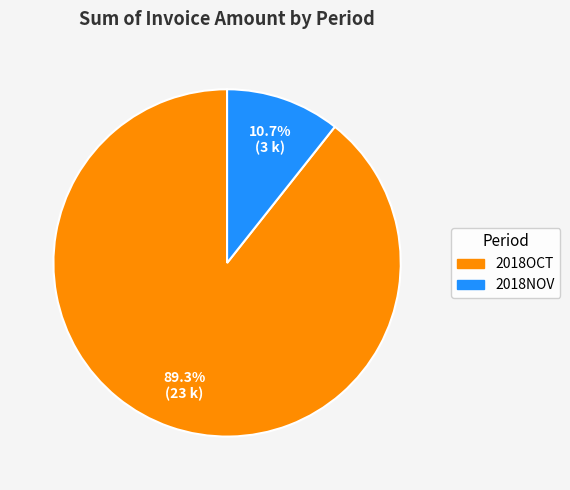

To the nearest percent, what portion does 2018NOV represent?

11%